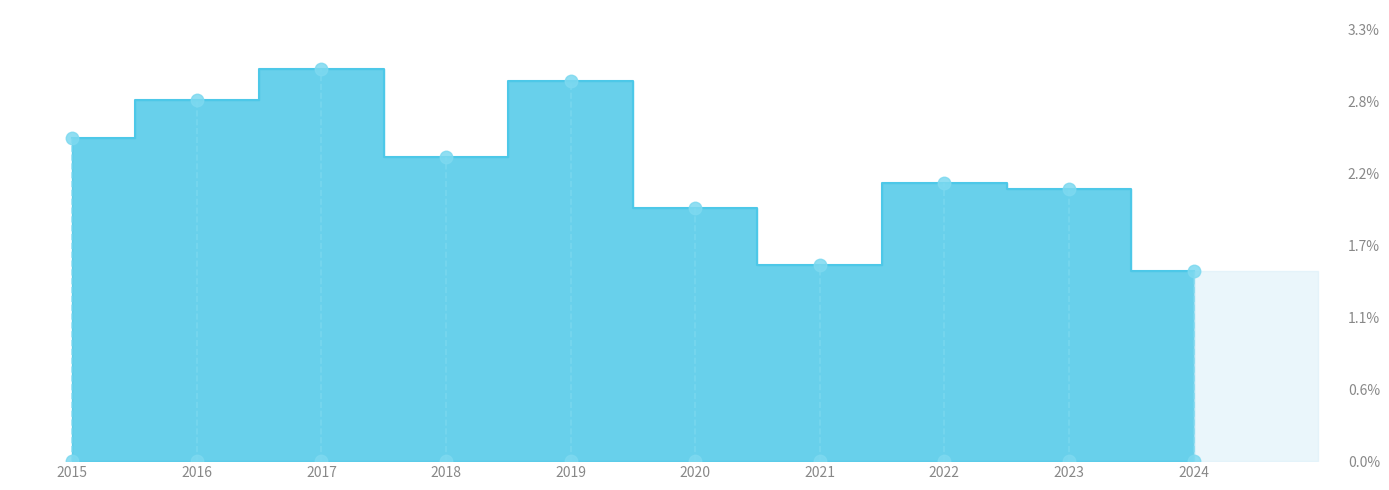

Reading left to right, extract all data points from this chart.

51	57	62	48	60	40	31	44	43	30